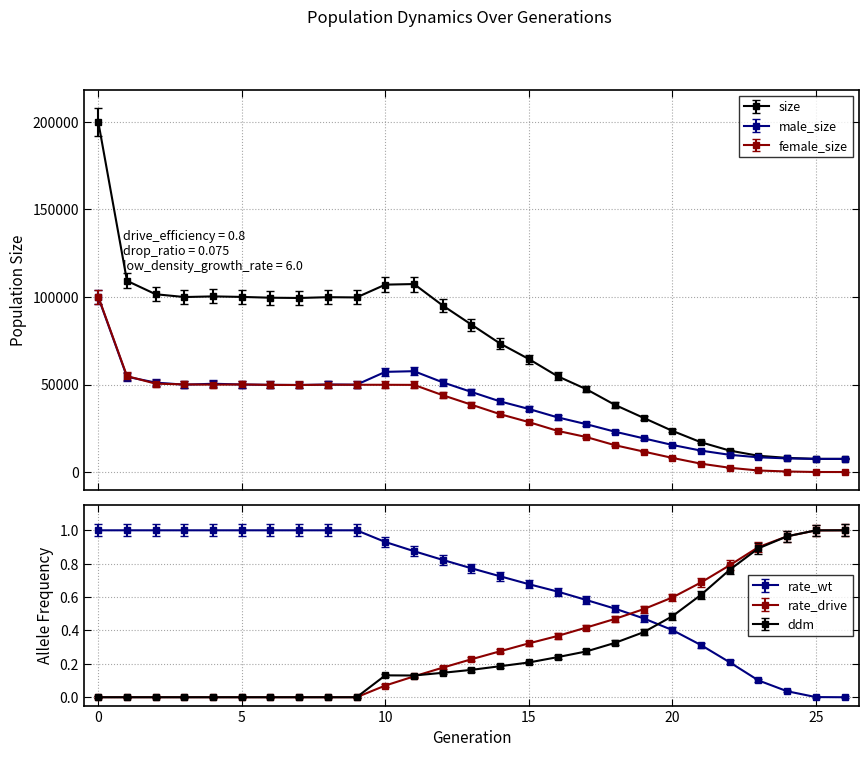

What is the spread (max minus min) of values at 15?

64557.8